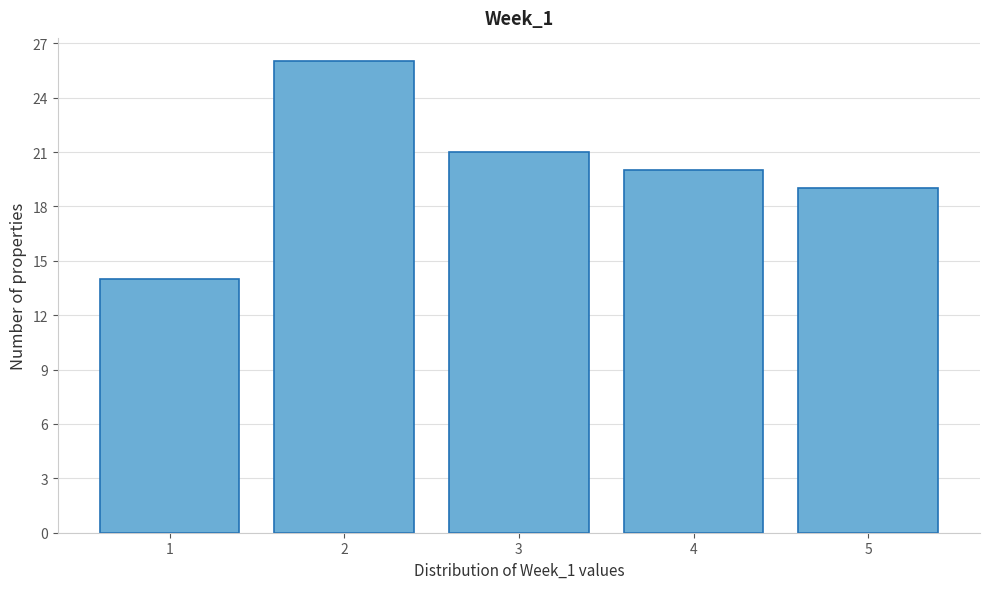

Reading left to right, transcribe this chart: for each bar, give the range it covers on the x-axis and its height. The values are not printed on the chart, so give them approximately, as read against the axis.

0.5 to 1.5: 14
1.5 to 2.5: 26
2.5 to 3.5: 21
3.5 to 4.5: 20
4.5 to 5.5: 19